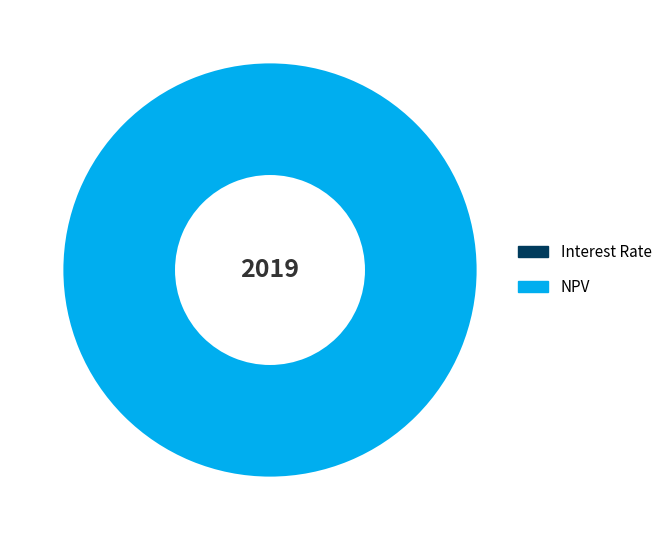

To the nearest percent, what is the difference between the largest and smallest slice percentages?

100%